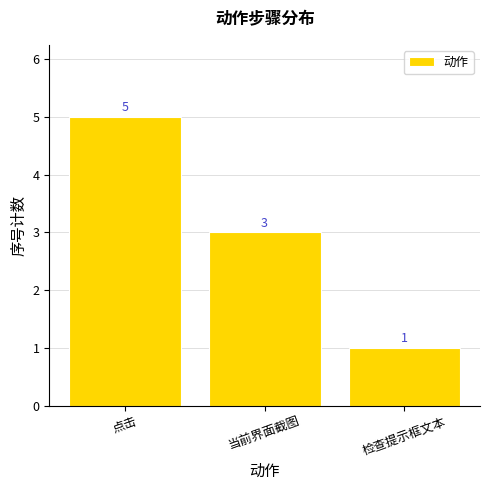

What is the label of the 2nd bar from the right?

当前界面截图